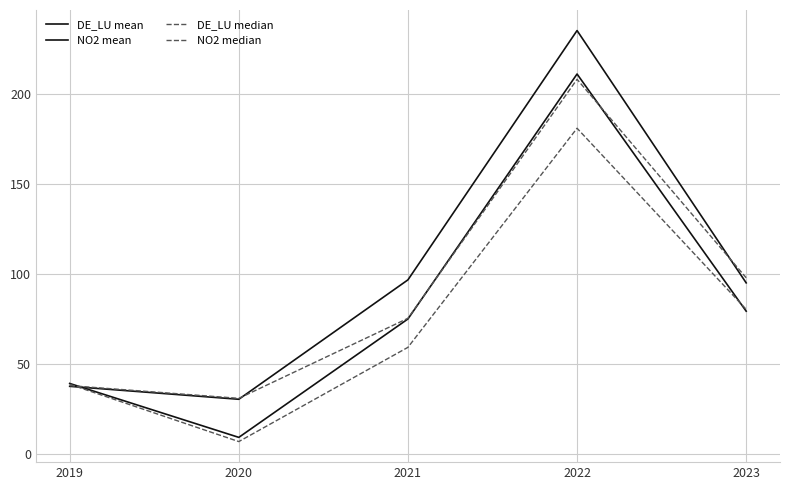

Does the chart have visible grid lines?

Yes